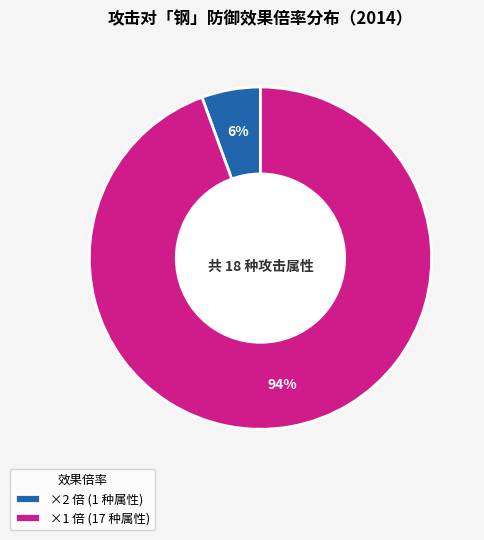

How many segments does this pie chart have?

2